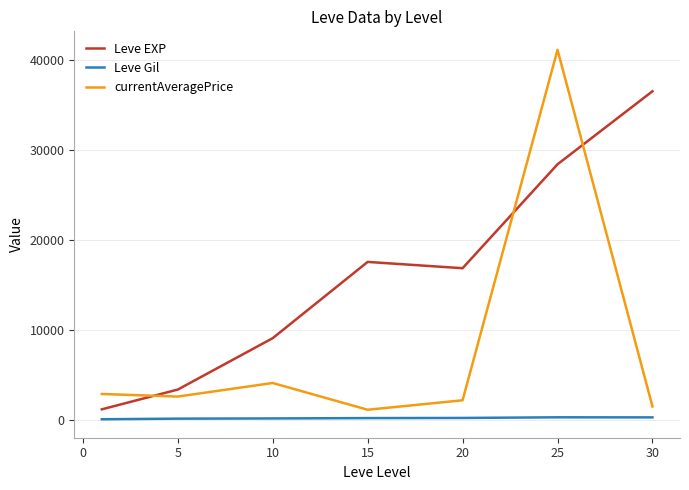

How many values in the Leve Gil series are below 241?

3